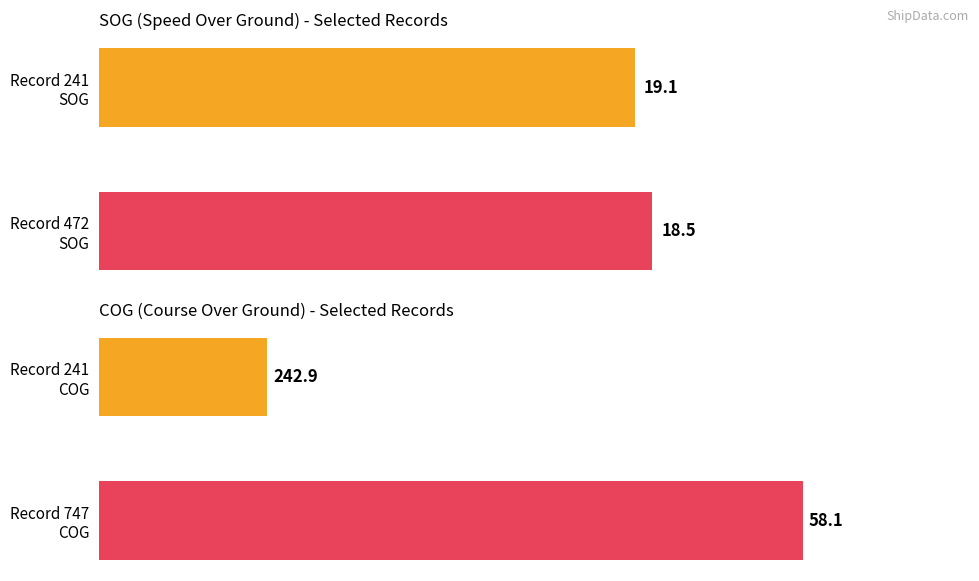

What is the difference between the COG values at 0 and 1?

184.8